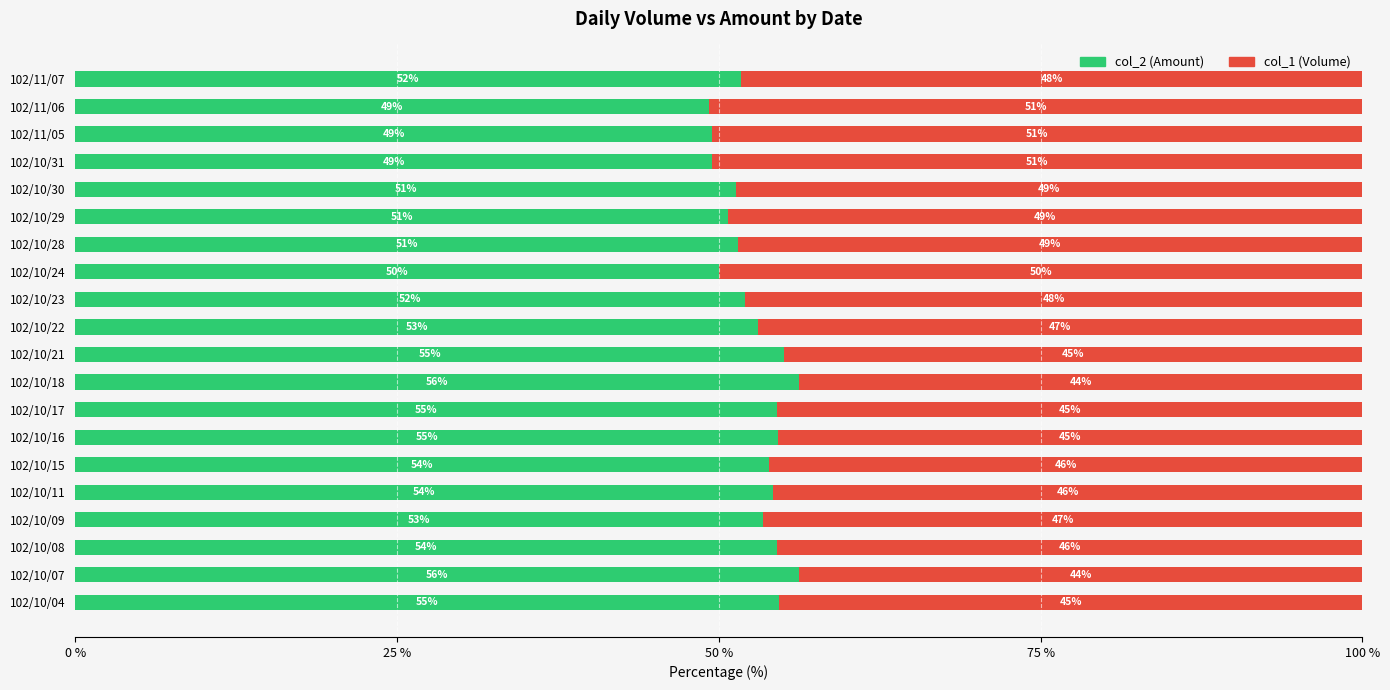

What are all the series names shown in the legend?

col_2 (Amount), col_1 (Volume)